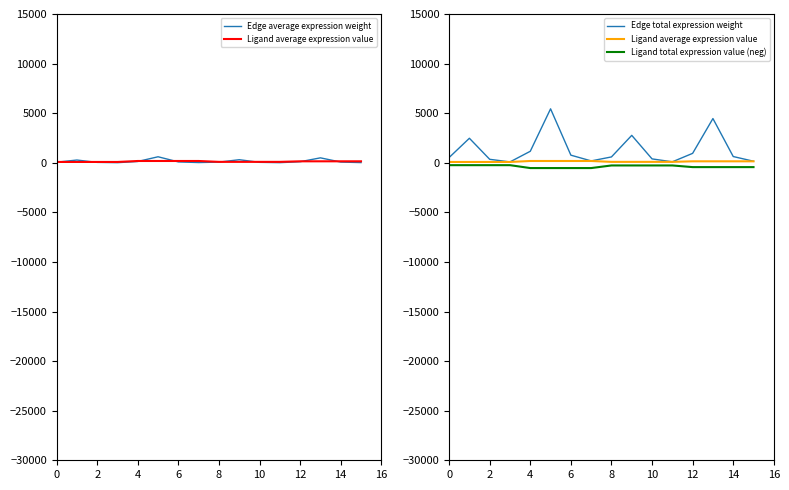

True or false: Edge average expression weight has a value of 14.1 at 2.

False